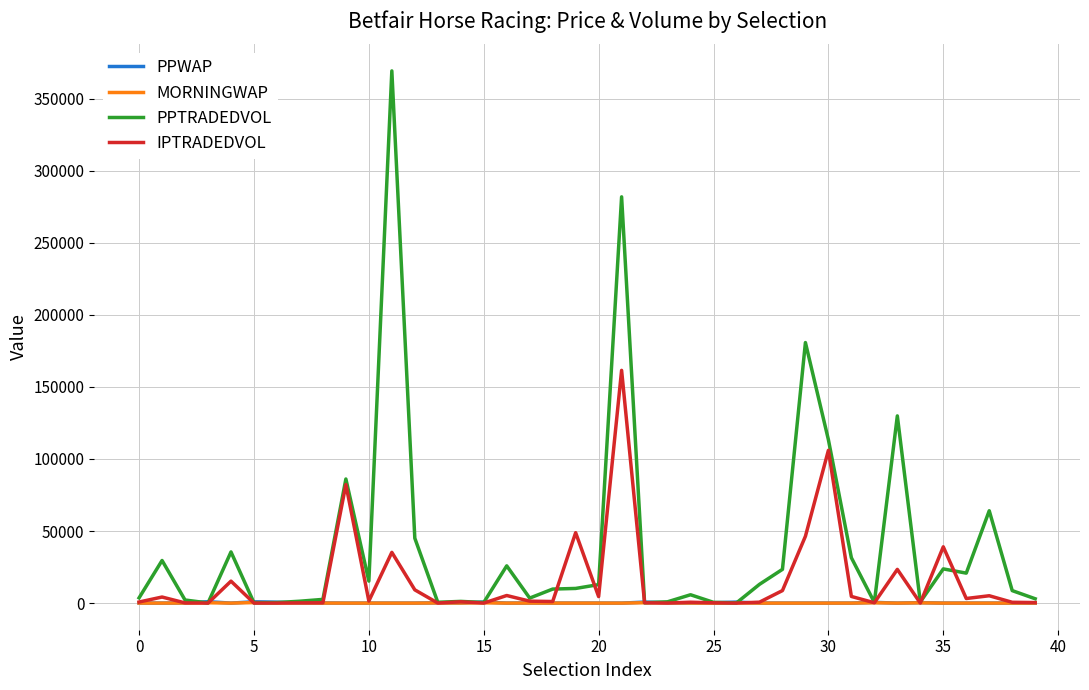

Count the number of categories in the chart.

40